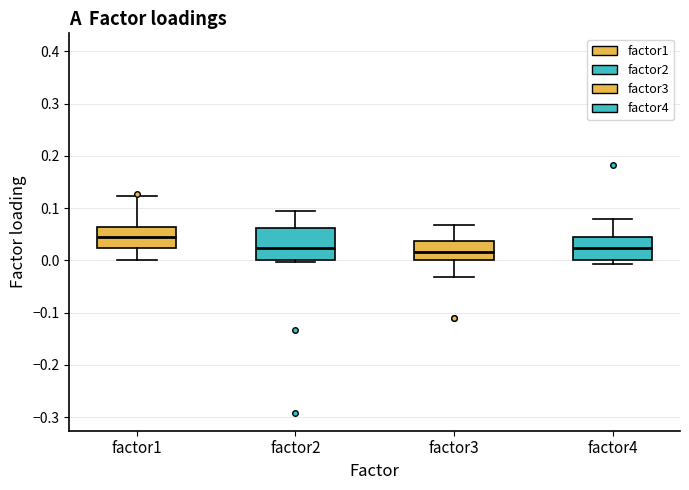

Where is the lower edge of the box for factor1 on the y-axis? The values are not printed on the chart, so give them approximately, as read against the axis.

0.02